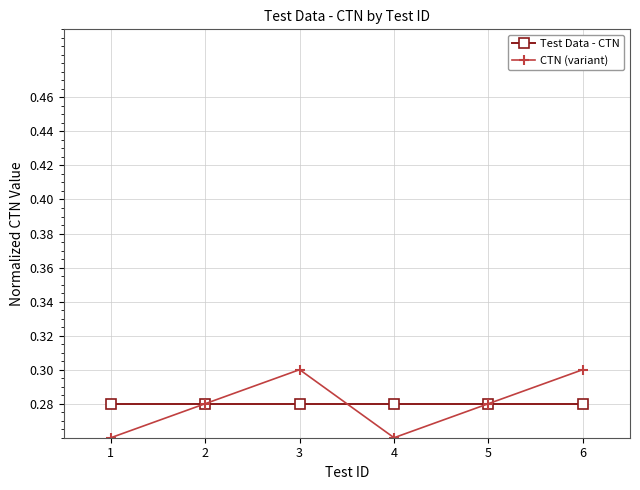

True or false: Test Data - CTN has more than 2 points higher than both neighbors.

False